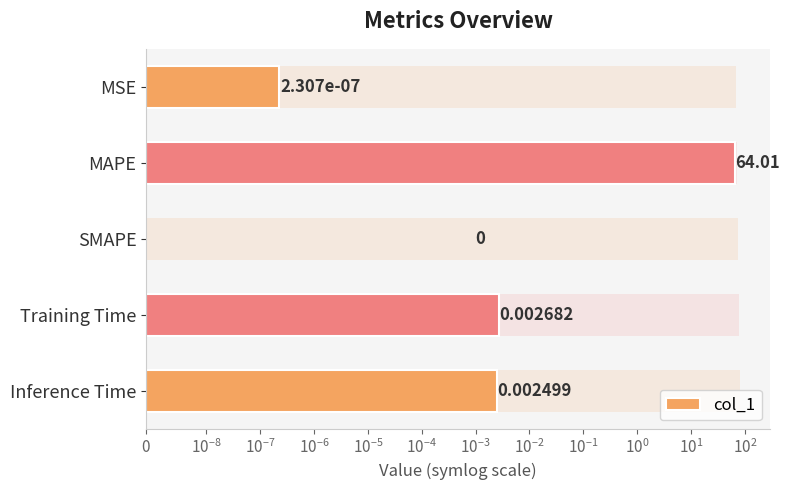

What is the greatest value displayed?

64.0